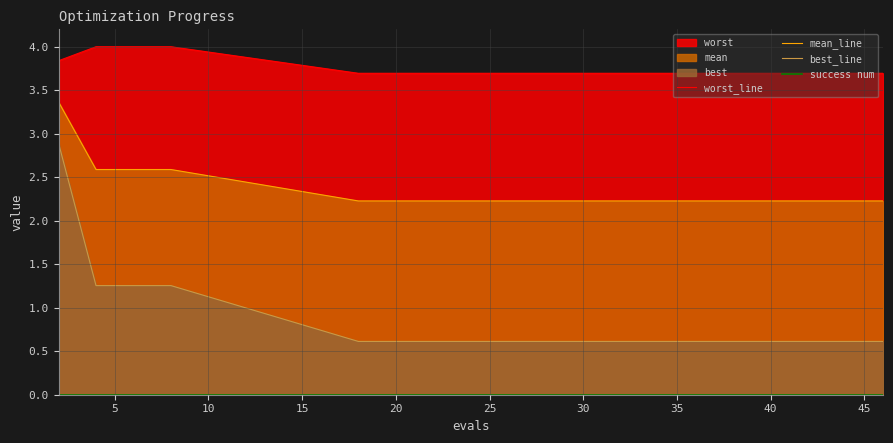

True or false: best_line and mean_line cross at least once.

False